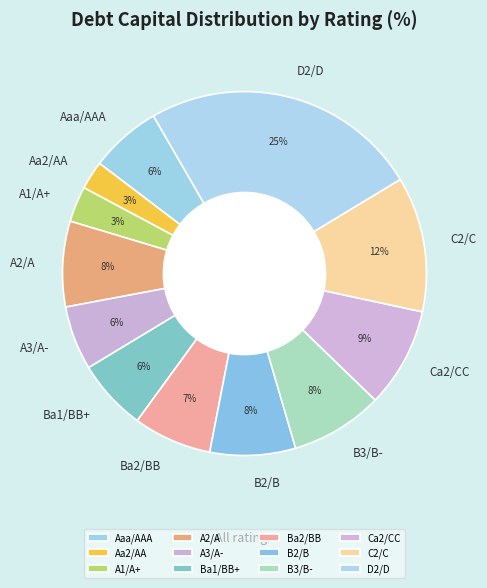

Is it true that D2/D is 25% of the pie?

True